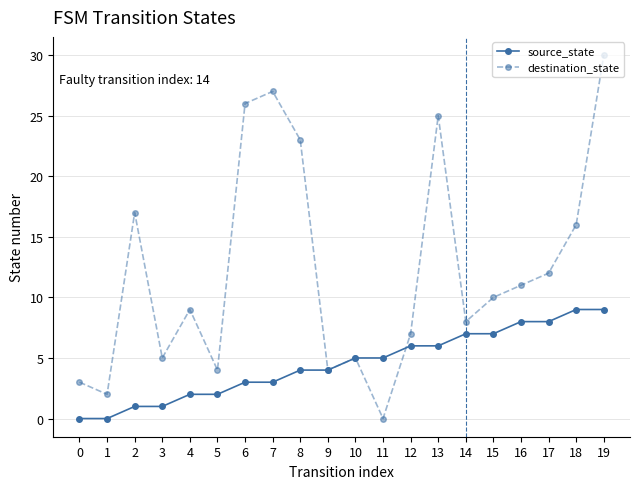

How many values in the source_state series are below 5?

10